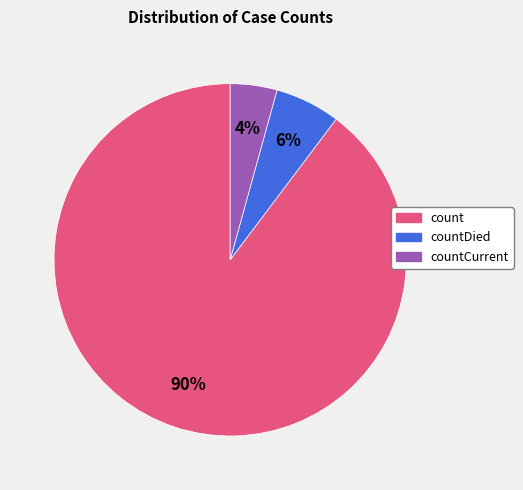

To the nearest percent, what is the average slice percentage?

33%